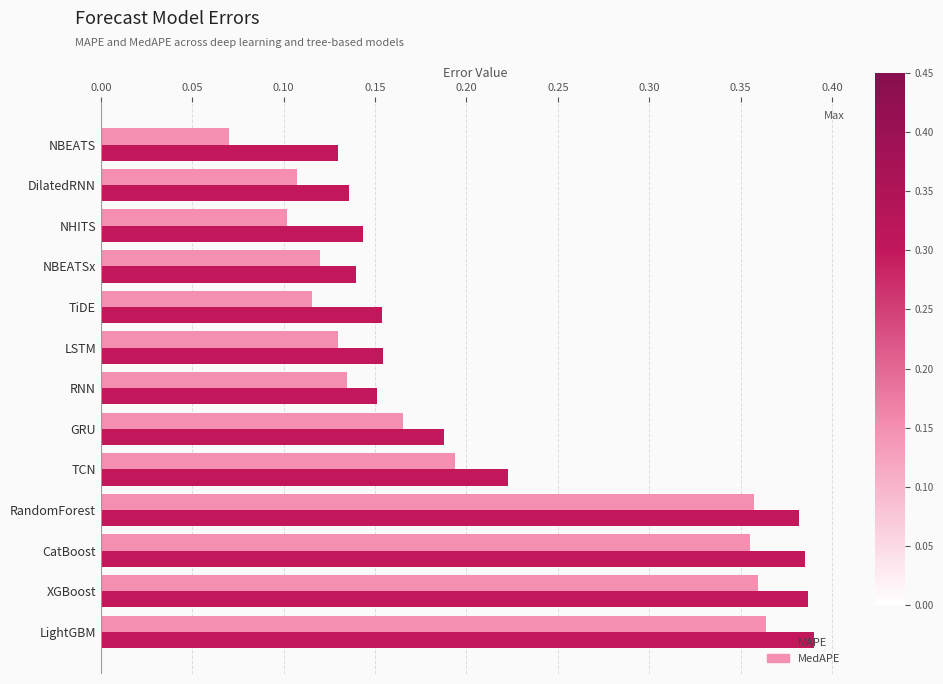

What is the difference between the maximum and minimum values in the MAPE series?

0.3